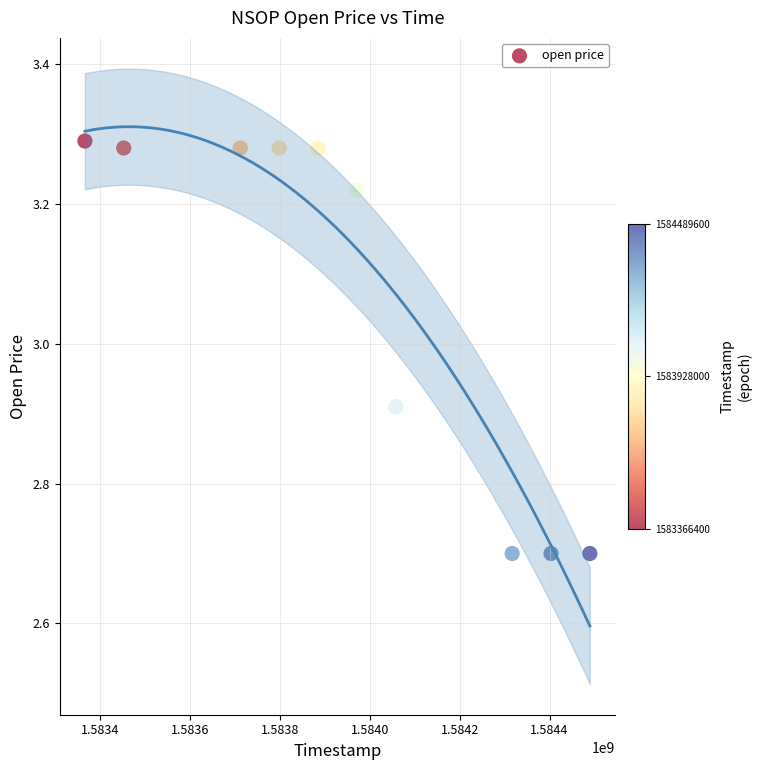

What is the average Y value?

3.1